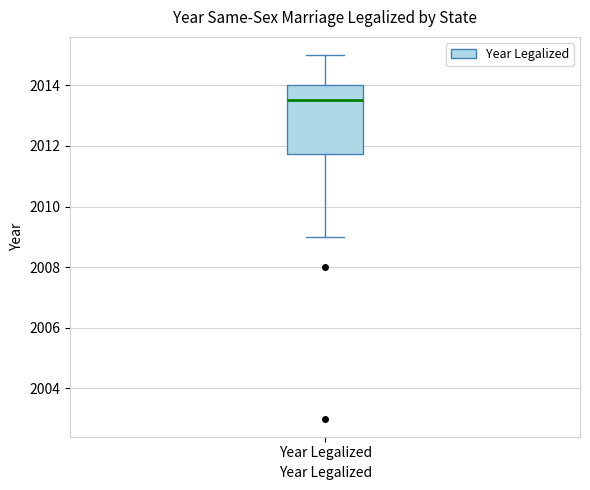

Read this box plot against the y-axis: the position of the median line, the range covered by the box, and the ends of both whiskers. The values are not printed on the chart, so give them approximately, as read against the axis.

median 2013.6, box 2011.8 to 2014.0, whiskers 2009.0 to 2015.0